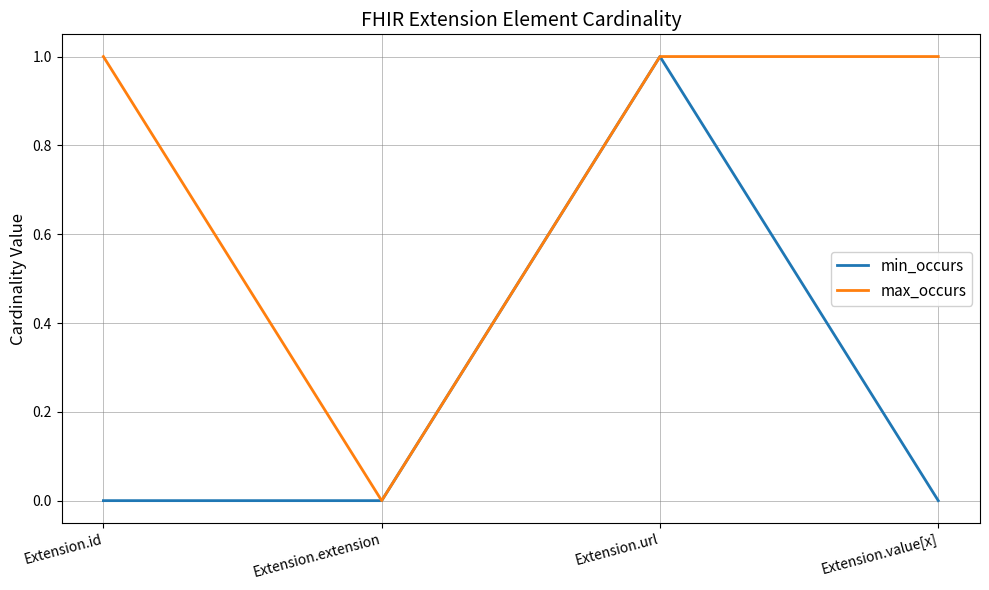

Reading right to left, extract all data points from this chart.

min_occurs: Extension.value[x]=0	Extension.url=1	Extension.extension=0	Extension.id=0
max_occurs: Extension.value[x]=1	Extension.url=1	Extension.extension=0	Extension.id=1